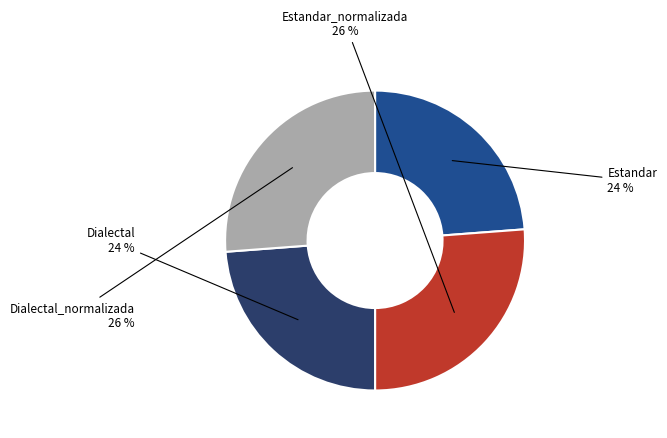

To the nearest percent, what is the difference between the largest and smallest slice percentages?

2%